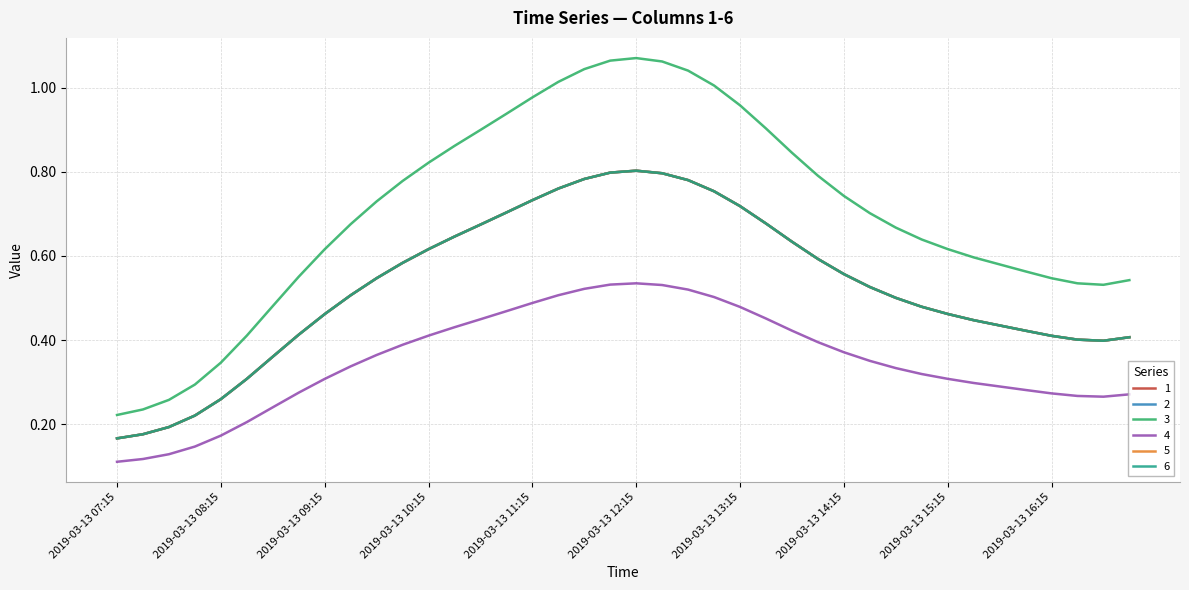

Is this an area chart (filled region under the line)?

No